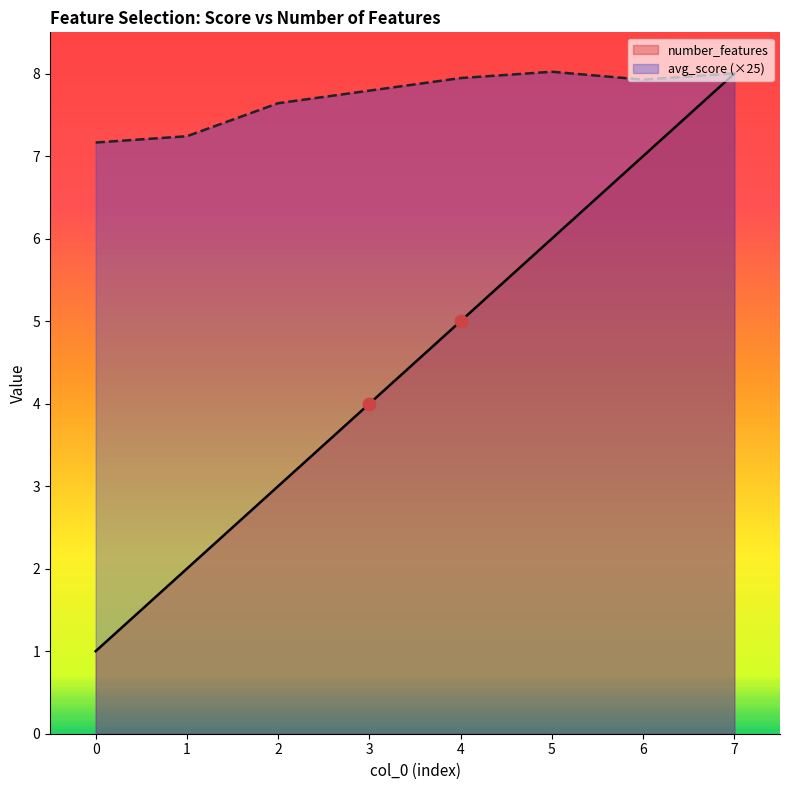

At which category is the sum across all series the highest?

7